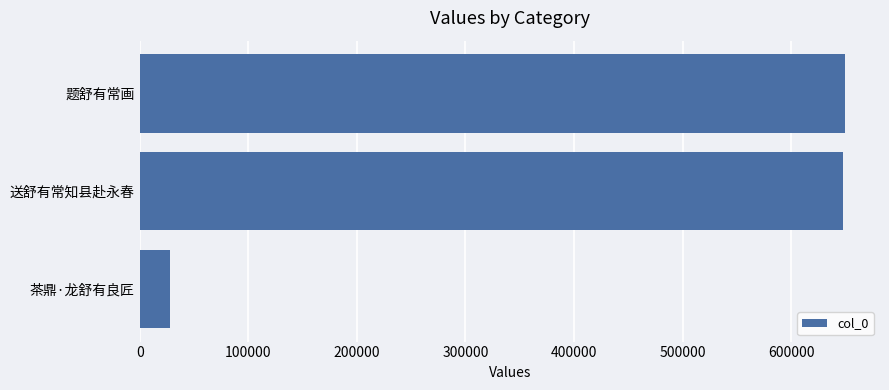

What is the label of the 2nd bar from the top?

送舒有常知县赴永春